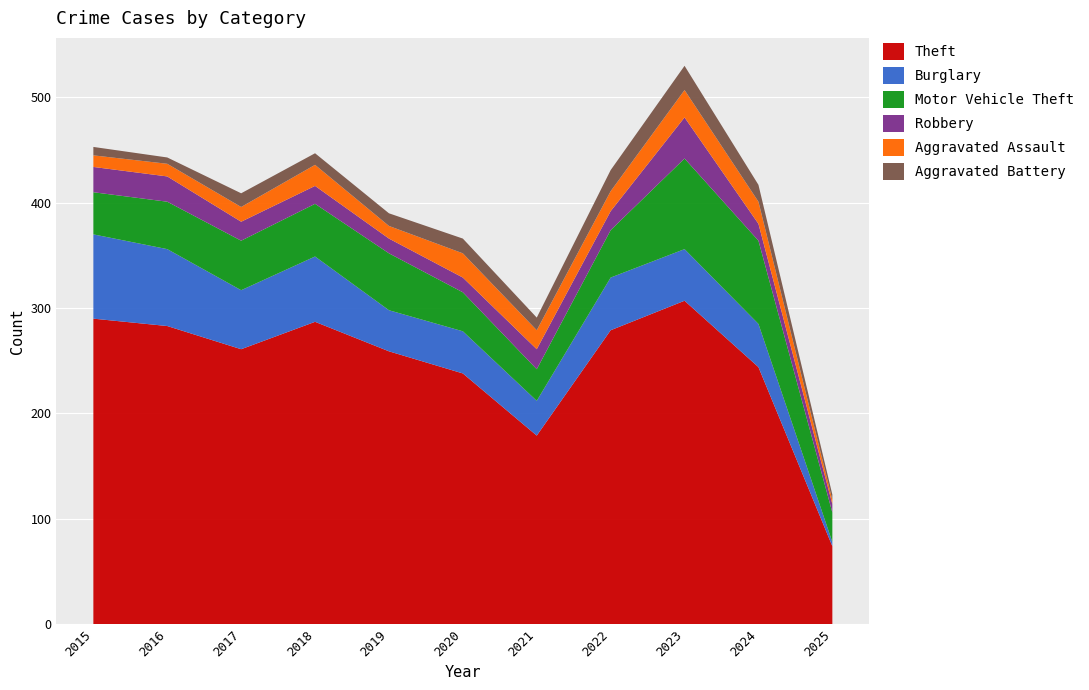

Reading right to left, list all the values displayed in this chart.

Theft: 2025=74	2024=244	2023=307	2022=279	2021=179	2020=238	2019=259	2018=287	2017=261	2016=283	2015=290
Burglary: 2025=4	2024=41	2023=49	2022=50	2021=33	2020=40	2019=39	2018=62	2017=56	2016=73	2015=80
Motor Vehicle Theft: 2025=28	2024=79	2023=86	2022=45	2021=30	2020=37	2019=54	2018=50	2017=47	2016=45	2015=40
Robbery: 2025=8	2024=16	2023=39	2022=18	2021=19	2020=14	2019=14	2018=17	2017=18	2016=24	2015=24
Aggravated Assault: 2025=4	2024=21	2023=26	2022=19	2021=18	2020=23	2019=12	2018=20	2017=14	2016=12	2015=11
Aggravated Battery: 2025=5	2024=16	2023=23	2022=20	2021=12	2020=14	2019=12	2018=11	2017=13	2016=6	2015=8